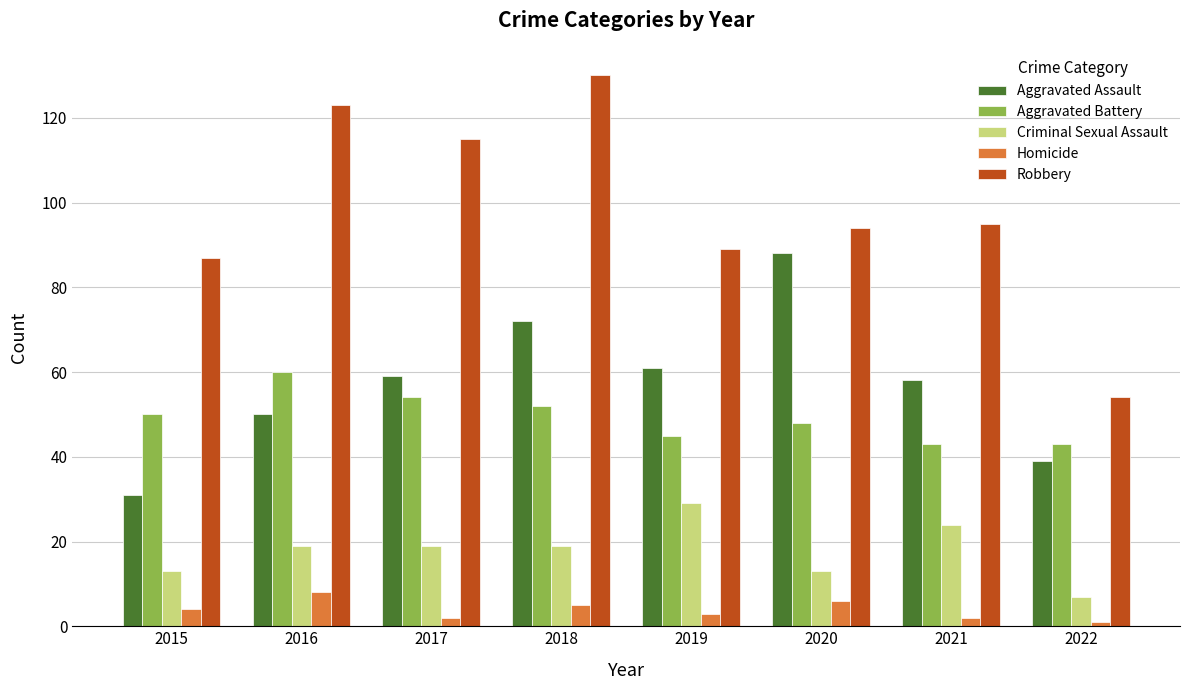

What are all the series names shown in the legend?

Aggravated Assault, Aggravated Battery, Criminal Sexual Assault, Homicide, Robbery